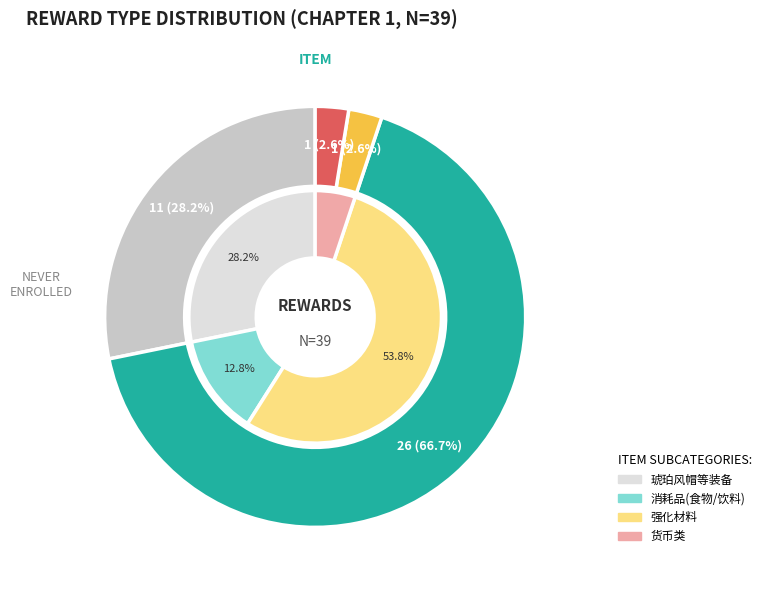

What percentage is the item slice, to the nearest percent?

72%